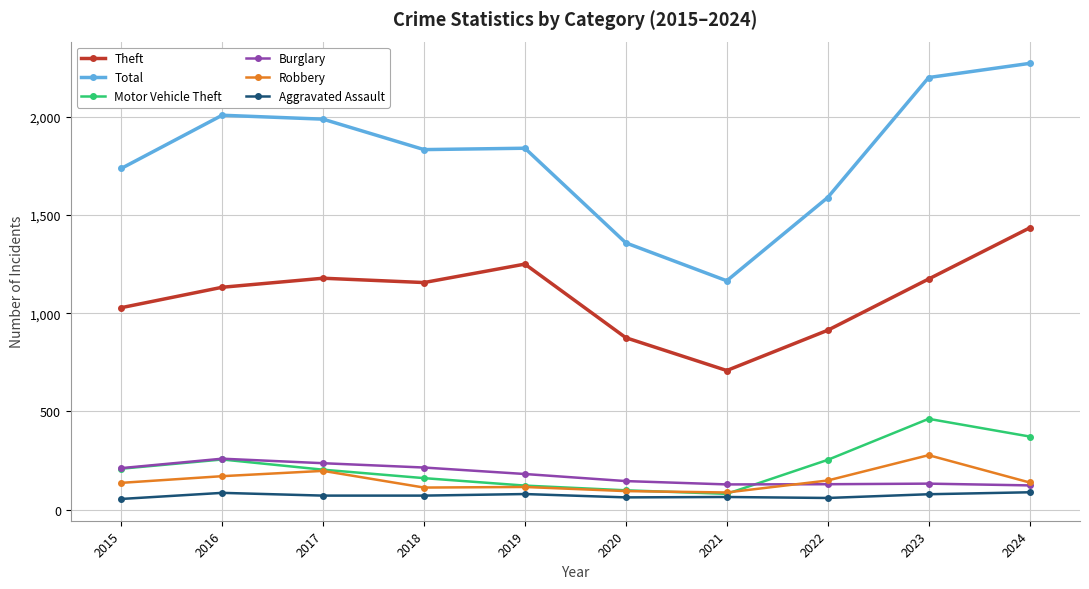

True or false: Theft and Motor Vehicle Theft cross at least once.

False